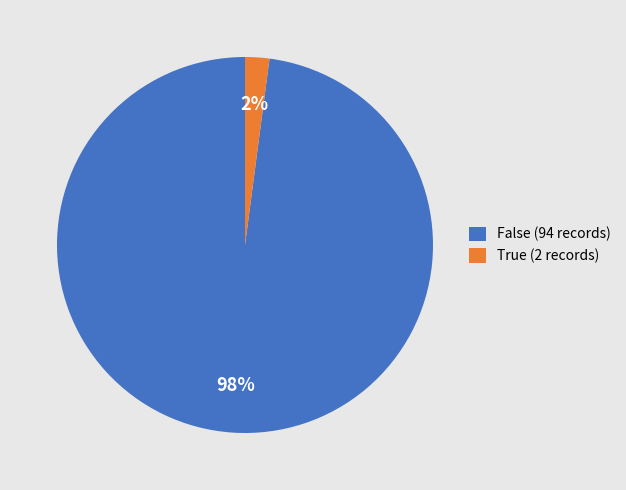

Is it true that True (2 records) is 12% of the pie?

False